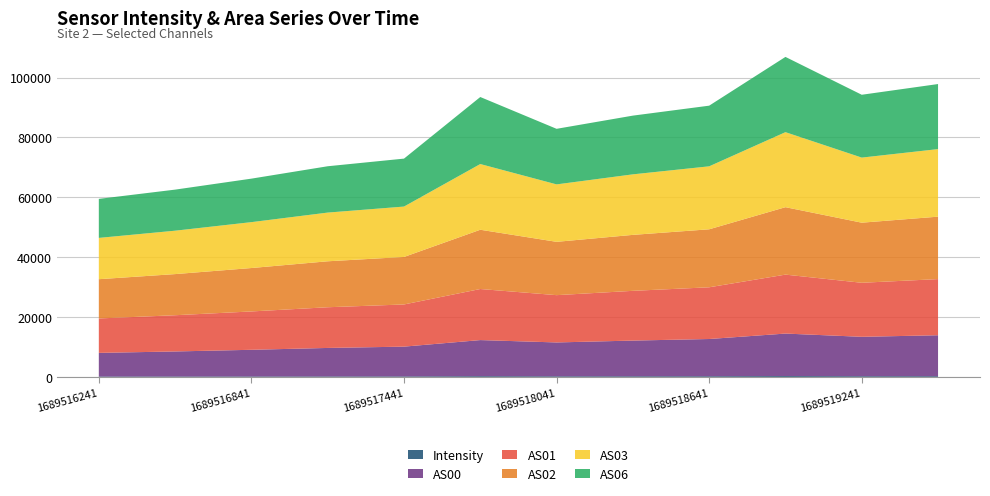

Reading left to right, extract all data points from this chart.

Intensity: 1689516241=149.2	1689516541=154.1	1689516841=165.3	1689517141=179.5	1689517441=186.7	1689517741=264.3	1689518041=219.4	1689518341=233.7	1689518641=245.1	1689518941=307.0	1689519241=250.5	1689519541=255.9
AS00: 1689516241=7908.0	1689516541=8376.0	1689516841=8921.0	1689517141=9526.0	1689517441=9953.0	1689517741=12066.0	1689518041=11321.0	1689518341=11929.0	1689518641=12443.0	1689518941=14197.0	1689519241=13172.0	1689519541=13688.0
AS01: 1689516241=11493.0	1689516541=12099.0	1689516841=12805.0	1689517141=13588.0	1689517441=14084.0	1689517741=17052.0	1689518041=15792.0	1689518341=16611.0	1689518641=17270.0	1689518941=19686.0	1689519241=18043.0	1689519541=18748.0
AS02: 1689516241=13112.0	1689516541=13736.0	1689516841=14499.0	1689517141=15348.0	1689517441=15859.0	1689517741=19793.0	1689518041=17805.0	1689518341=18690.0	1689518641=19366.0	1689518941=22519.0	1689519241=20068.0	1689519541=20852.0
AS03: 1689516241=13791.0	1689516541=14493.0	1689516841=15325.0	1689517141=16264.0	1689517441=16833.0	1689517741=21941.0	1689518041=19184.0	1689518341=20209.0	1689518641=21029.0	1689518941=25052.0	1689519241=21734.0	1689519541=22561.0
AS06: 1689516241=13028.0	1689516541=13714.0	1689516841=14524.0	1689517141=15472.0	1689517441=16010.0	1689517741=22384.0	1689518041=18556.0	1689518341=19610.0	1689518641=20254.0	1689518941=25131.0	1689519241=20983.0	1689519541=21724.0